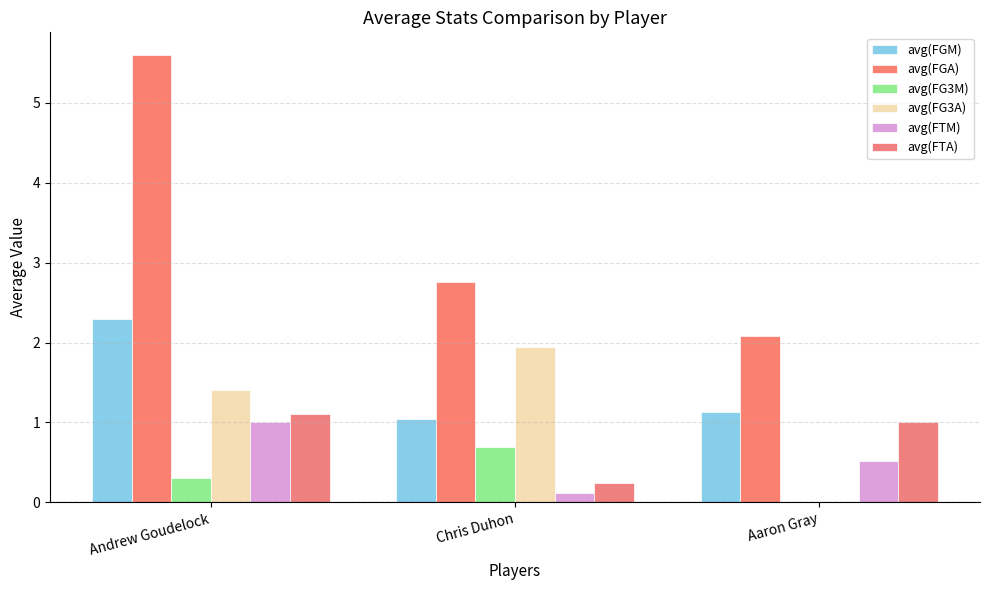

What is the sum of the avg(FGA) values at Andrew Goudelock and Aaron Gray?

7.7